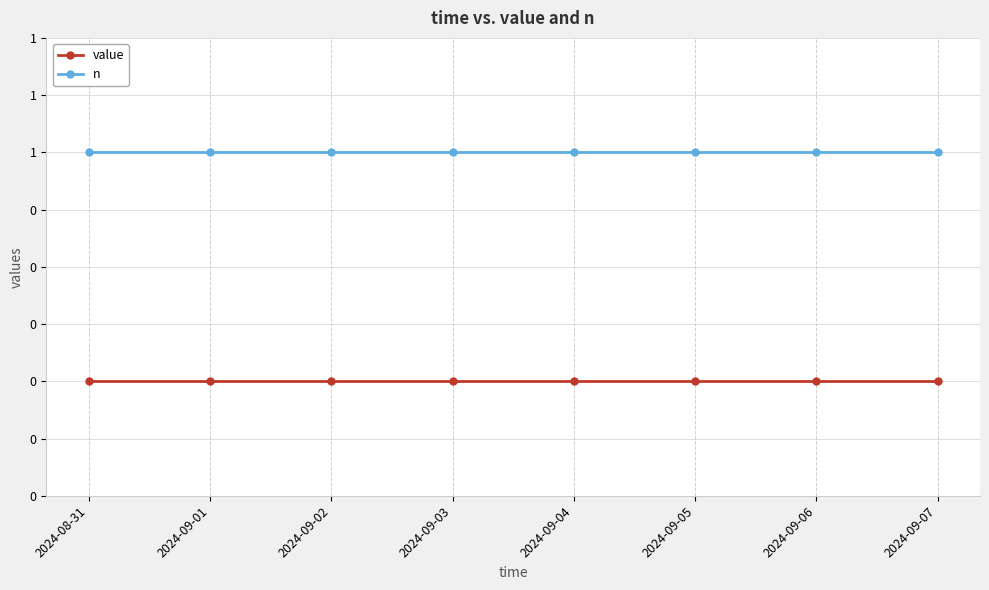

What are all the series names shown in the legend?

value, n